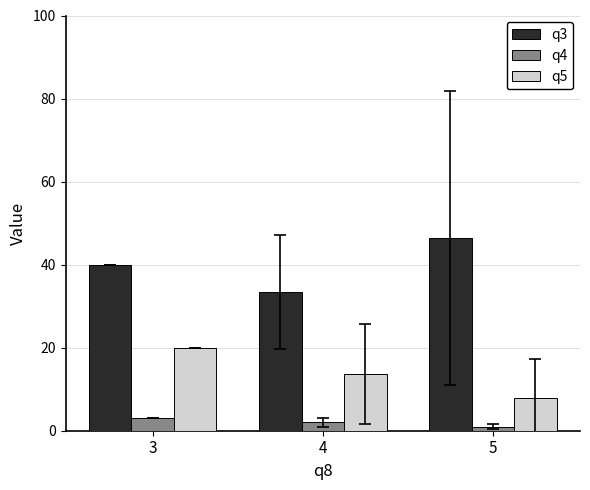

Reading right to left, extract all data points from this chart.

q3: 46.4	33.3	40.0
q4: 1.0	2.0	3.0
q5: 7.9	13.7	20.0